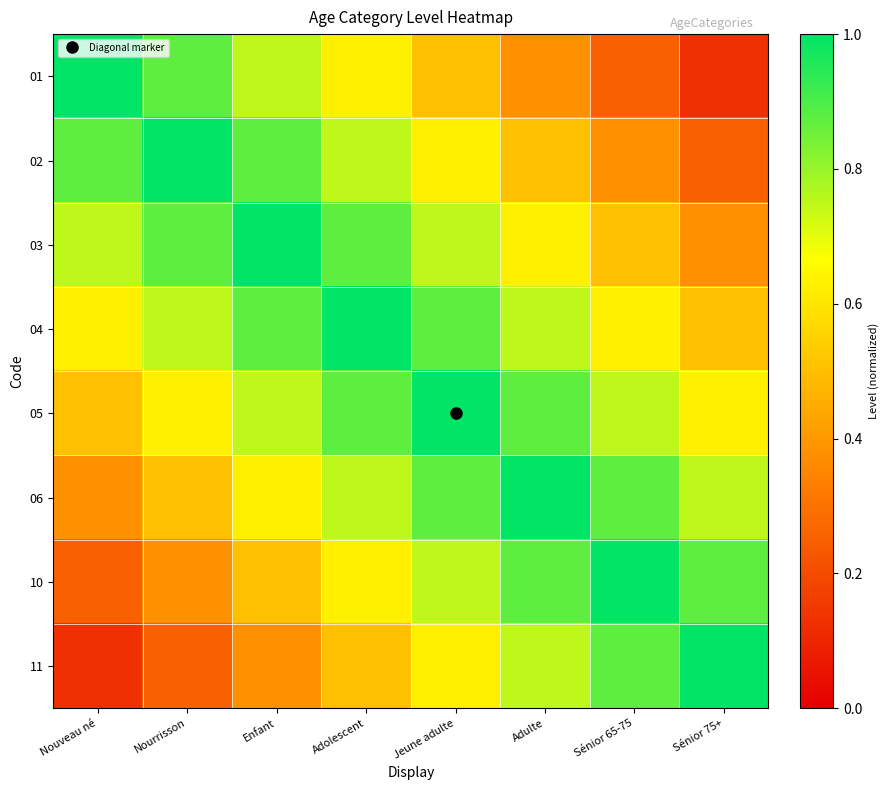

Reading left to right, list all the values displayed in this chart.

01: Nouveau né=1.0	Nourrisson=0.9	Enfant=0.8	Adolescent=0.6	Jeune adulte=0.5	Adulte=0.4	Sénior 65-75=0.2	Sénior 75+=0.1
02: Nouveau né=0.9	Nourrisson=1.0	Enfant=0.9	Adolescent=0.8	Jeune adulte=0.6	Adulte=0.5	Sénior 65-75=0.4	Sénior 75+=0.2
03: Nouveau né=0.8	Nourrisson=0.9	Enfant=1.0	Adolescent=0.9	Jeune adulte=0.8	Adulte=0.6	Sénior 65-75=0.5	Sénior 75+=0.4
04: Nouveau né=0.6	Nourrisson=0.8	Enfant=0.9	Adolescent=1.0	Jeune adulte=0.9	Adulte=0.8	Sénior 65-75=0.6	Sénior 75+=0.5
05: Nouveau né=0.5	Nourrisson=0.6	Enfant=0.8	Adolescent=0.9	Jeune adulte=1.0	Adulte=0.9	Sénior 65-75=0.8	Sénior 75+=0.6
06: Nouveau né=0.4	Nourrisson=0.5	Enfant=0.6	Adolescent=0.8	Jeune adulte=0.9	Adulte=1.0	Sénior 65-75=0.9	Sénior 75+=0.8
10: Nouveau né=0.2	Nourrisson=0.4	Enfant=0.5	Adolescent=0.6	Jeune adulte=0.8	Adulte=0.9	Sénior 65-75=1.0	Sénior 75+=0.9
11: Nouveau né=0.1	Nourrisson=0.2	Enfant=0.4	Adolescent=0.5	Jeune adulte=0.6	Adulte=0.8	Sénior 65-75=0.9	Sénior 75+=1.0